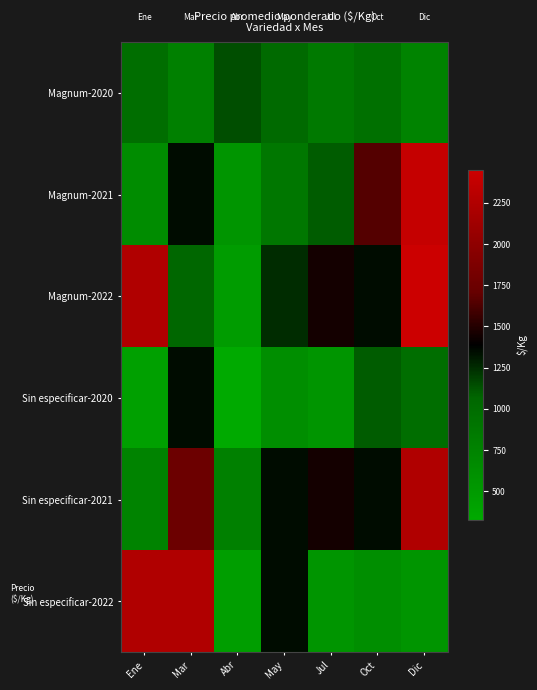

What is the maximum value shown in the chart?

2450